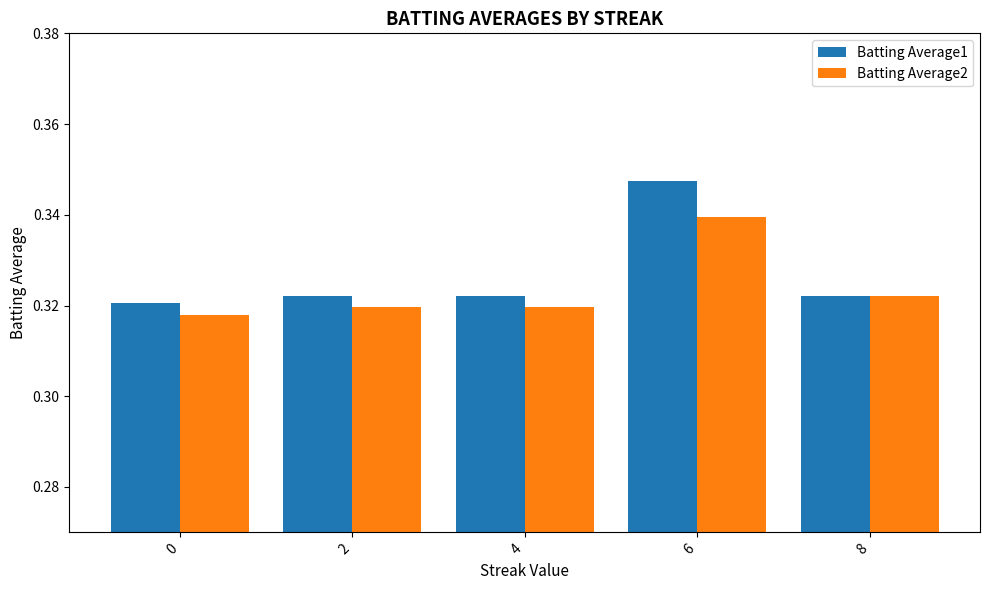

What is the sum of the Batting Average1 values at 6 and 2?

0.7